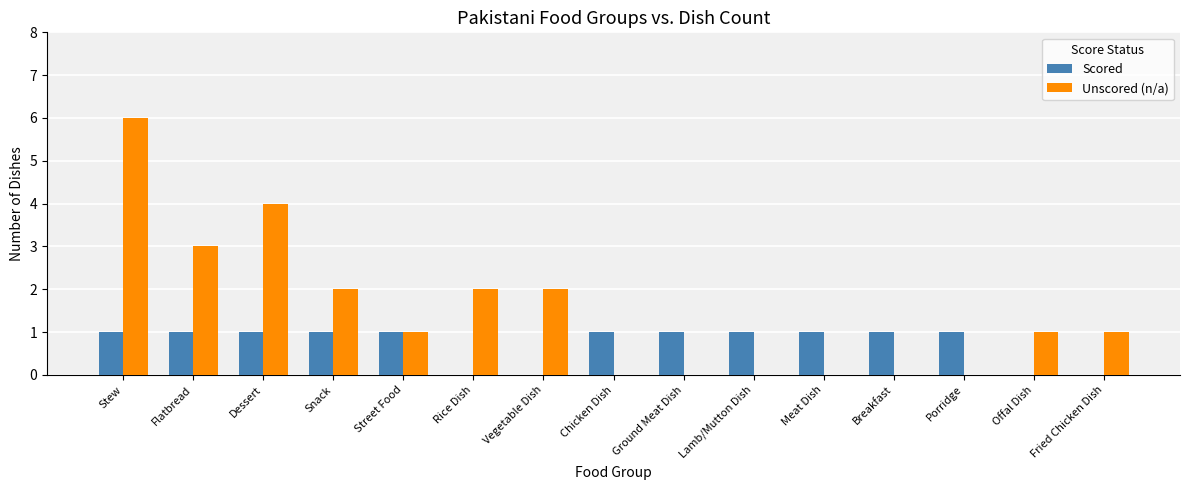

Between Stew and Street Food, which series saw the biggest shift?

Unscored (n/a)